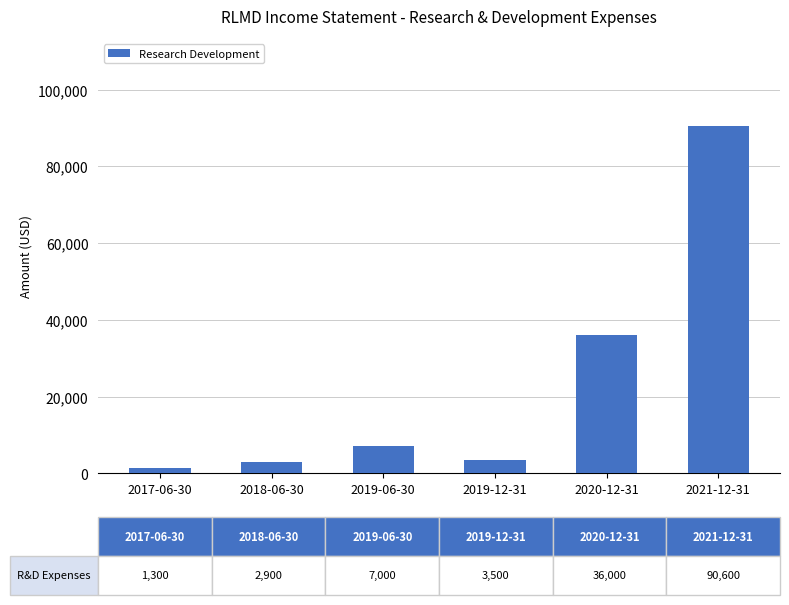

Reading left to right, what are all the values shown in this chart?

2017-06-30=1300	2018-06-30=2900	2019-06-30=7000	2019-12-31=3500	2020-12-31=36000	2021-12-31=90600